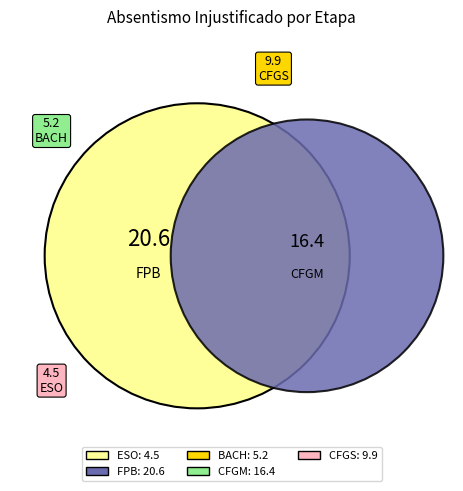

Does BACH represent more than half of the total?

No